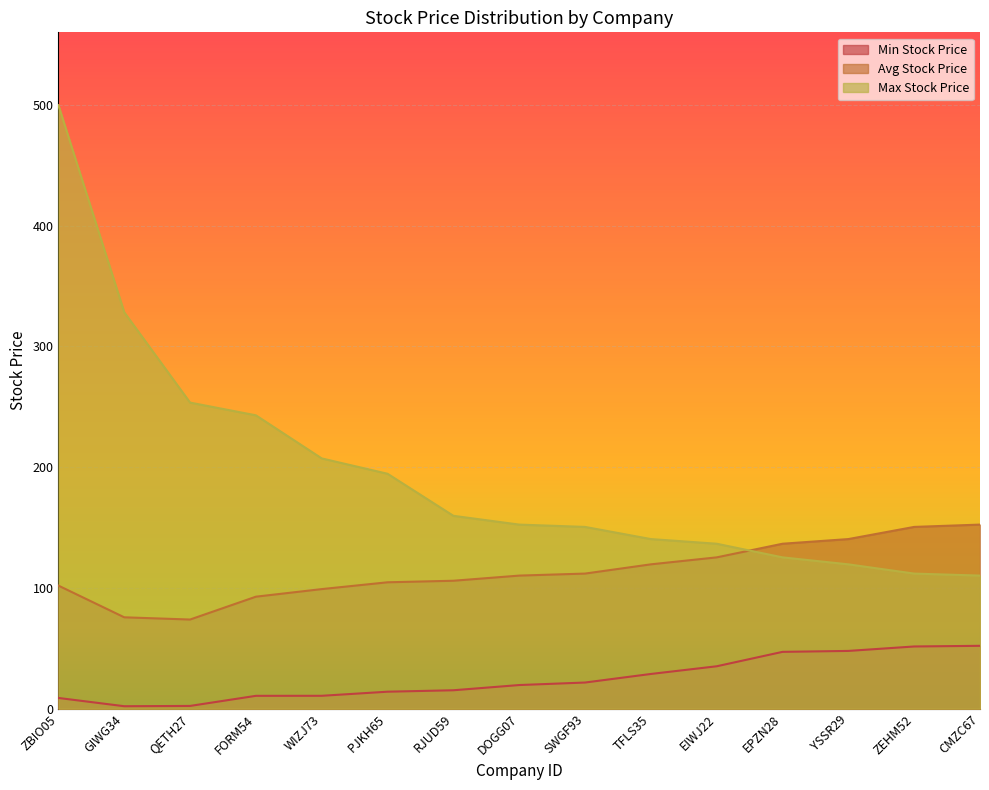

What is the label of the 12th point from the left?

EPZN28